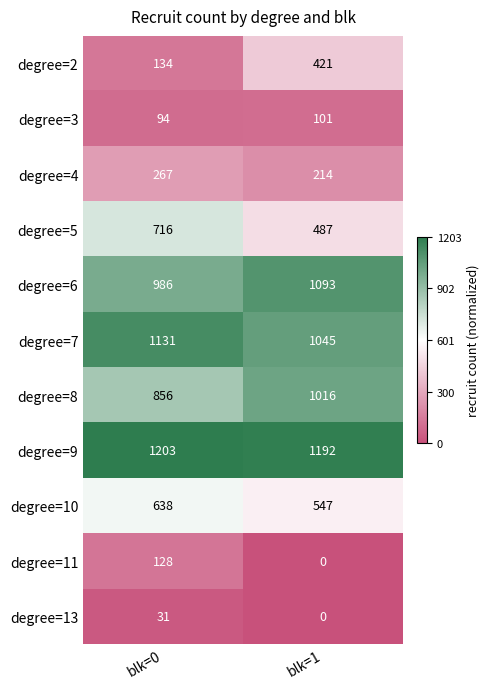

At which label is degree=6 closest to 1039?

blk=0